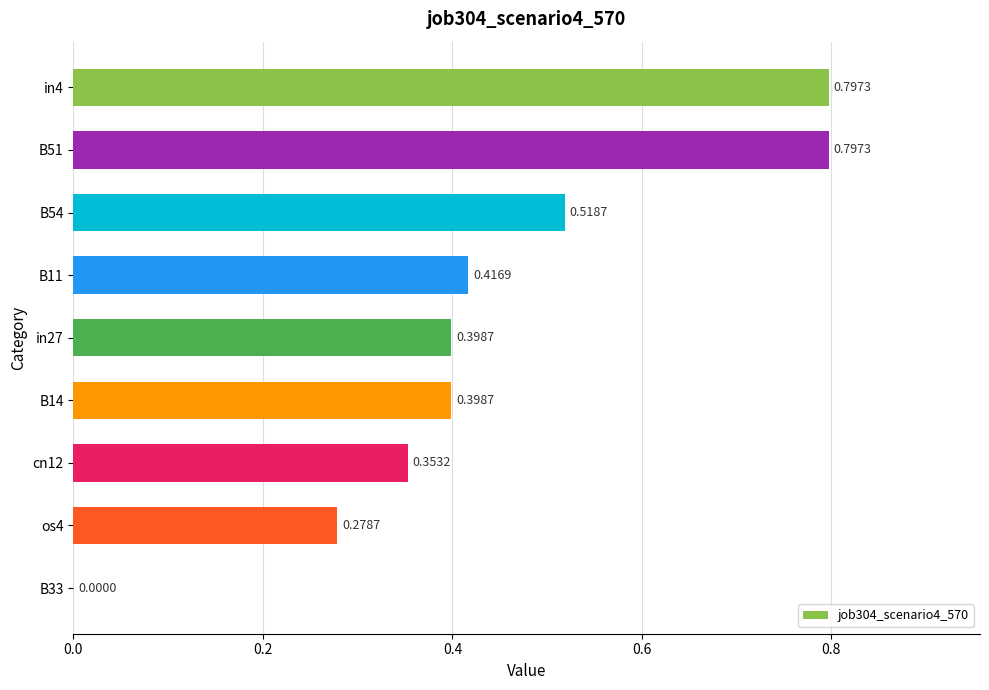

What is the sum of all values?

4.0